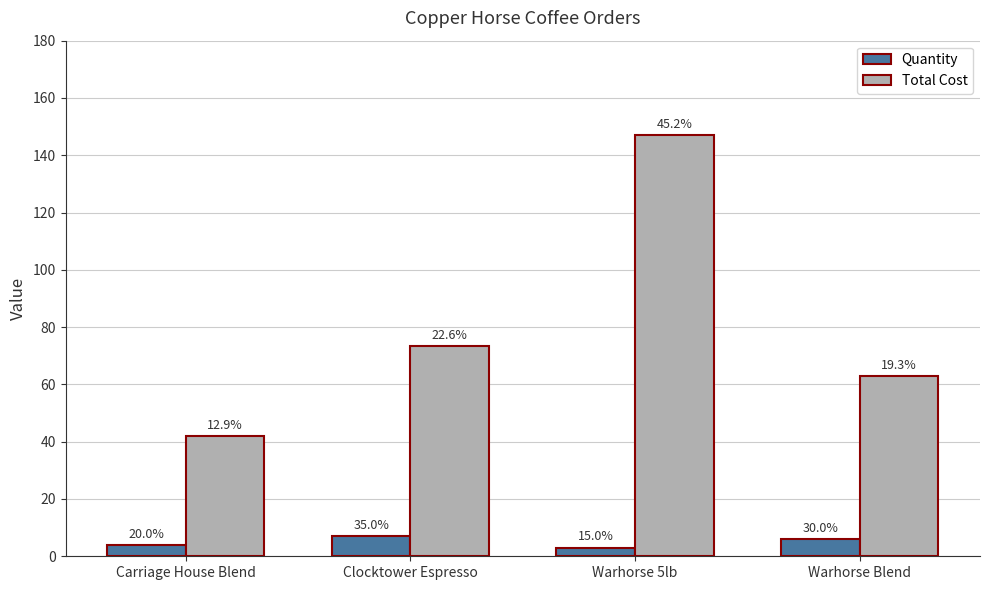

Rank the categories by Total Cost value from lowest to highest.

Carriage House Blend, Warhorse Blend, Clocktower Espresso, Warhorse 5lb